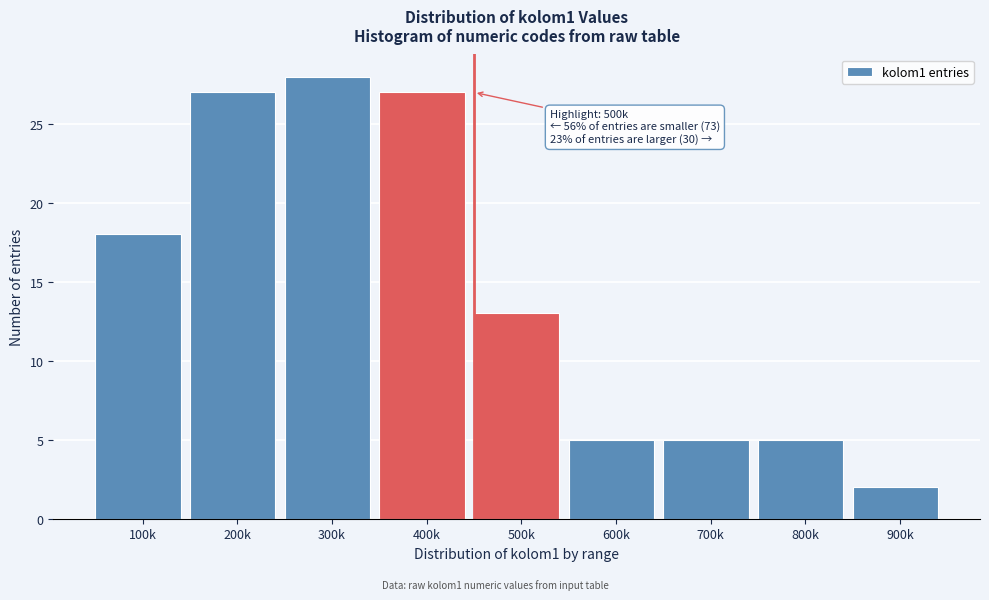

Reading left to right, extract all data points from this chart.

18	27	28	27	13	5	5	5	2